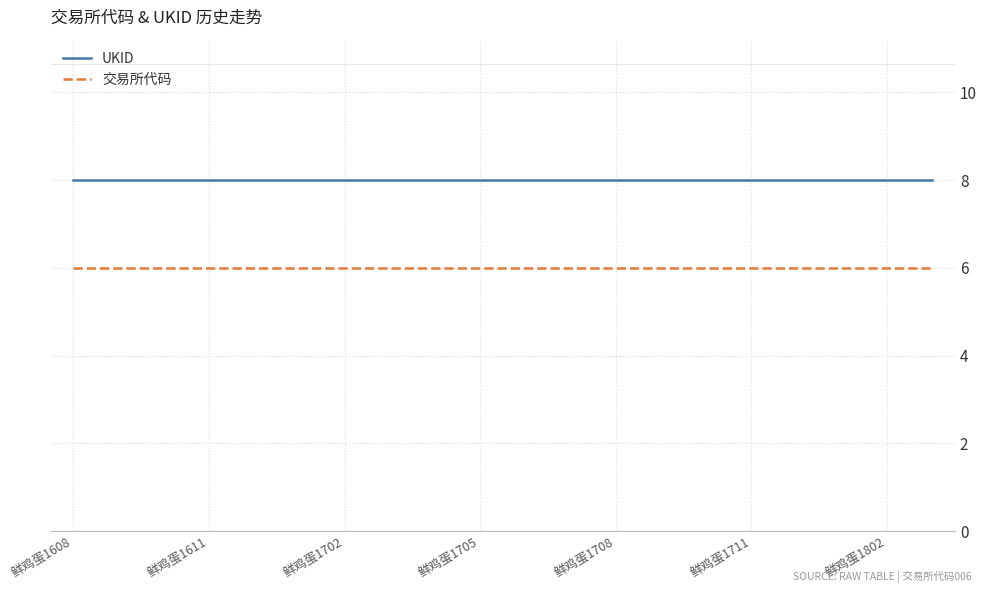

True or false: UKID and 交易所代码 cross at least once.

False